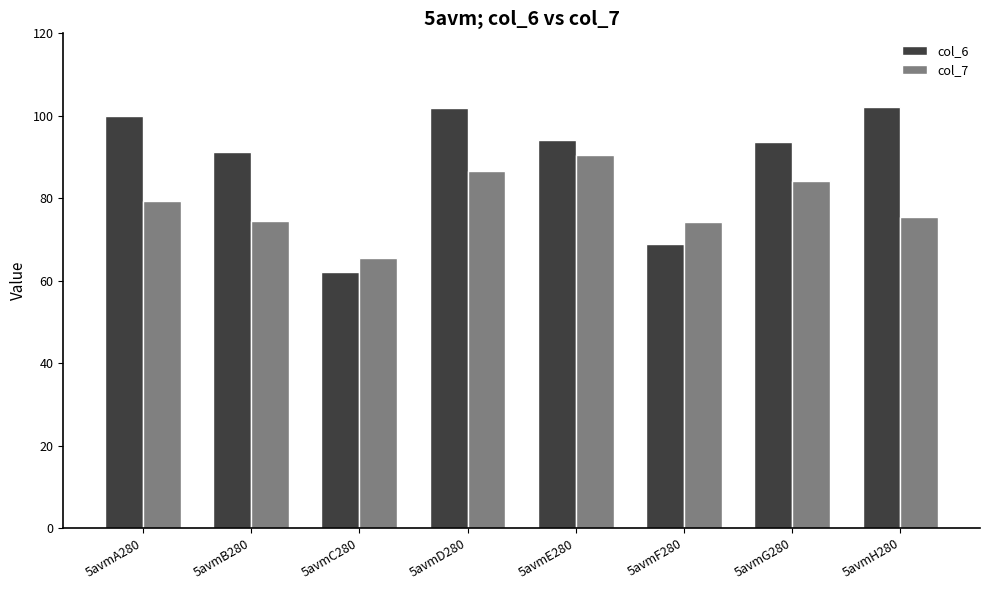

What is the sum of all col_6 values?

714.1